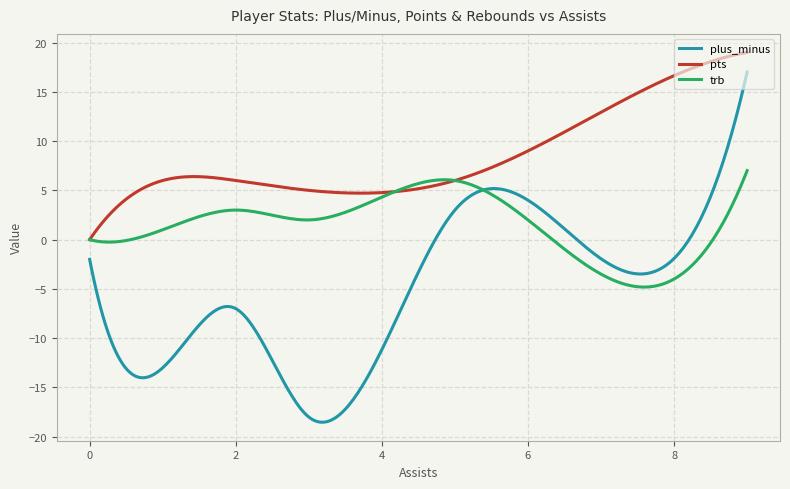

What is the lowest value of the plus_minus series?

-18.5